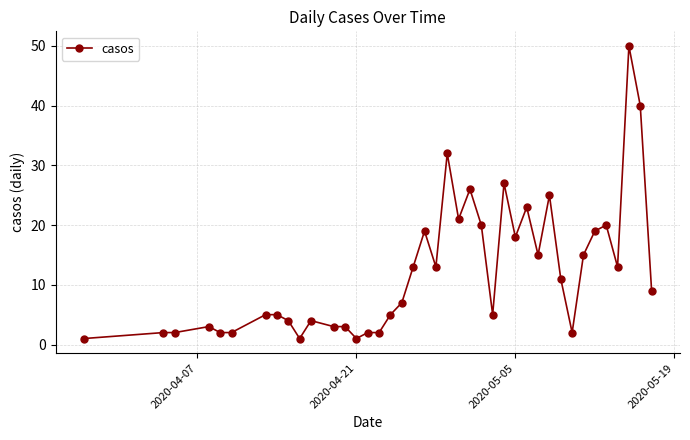

How many values are below 9?

20